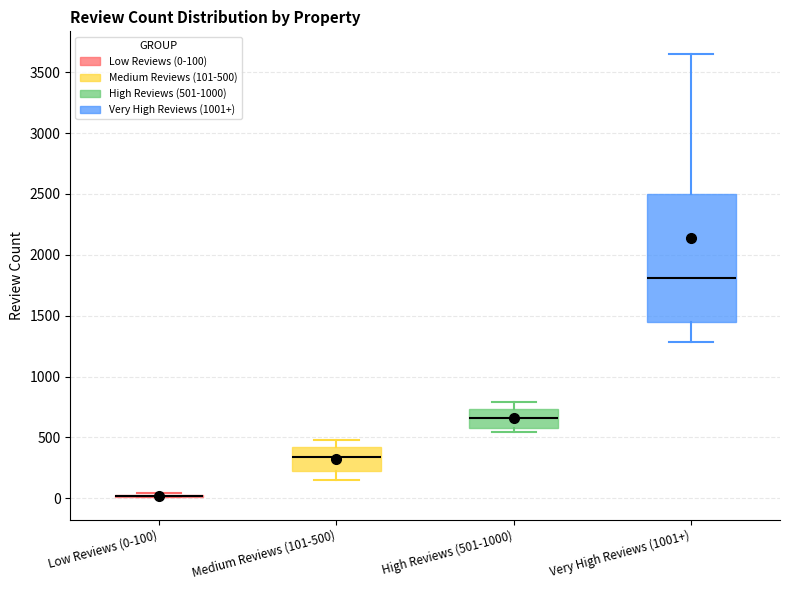

Which box is the tallest, from its lower edge to its upper edge?

Very High Reviews (1001+)